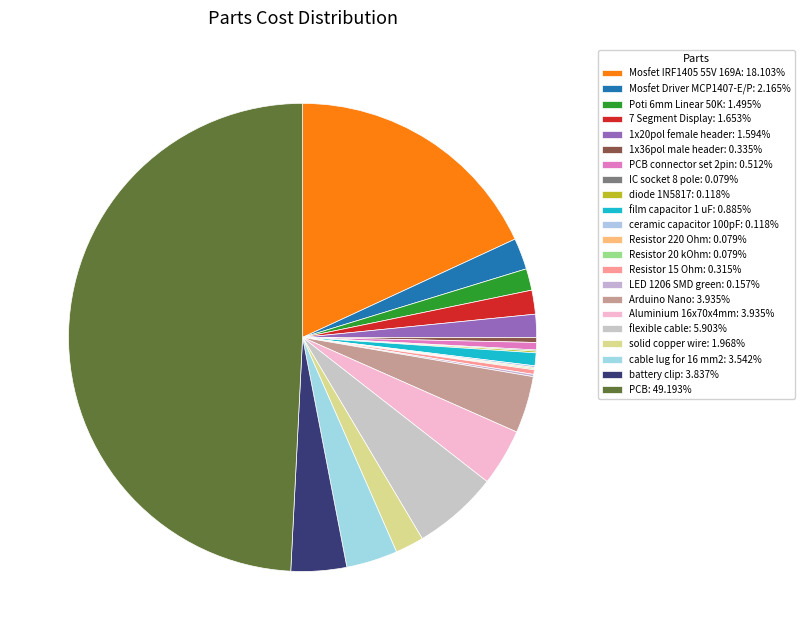

To the nearest percent, what is the difference between the largest and smallest slice percentages?

49%